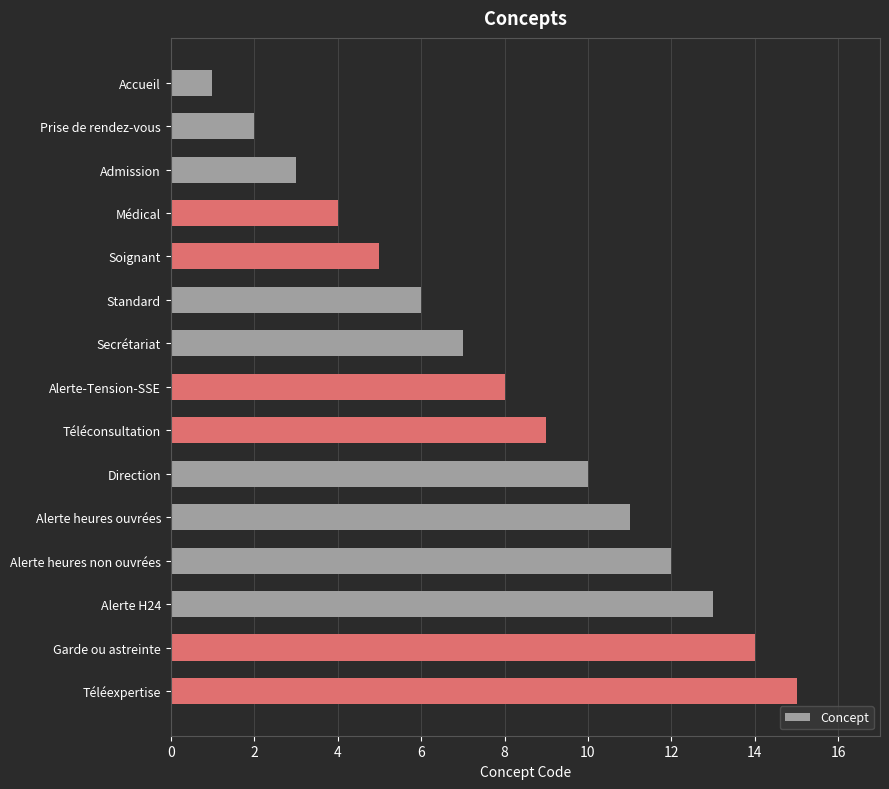

The chart shows a value of 21 at Téléexpertise. True or false?

False